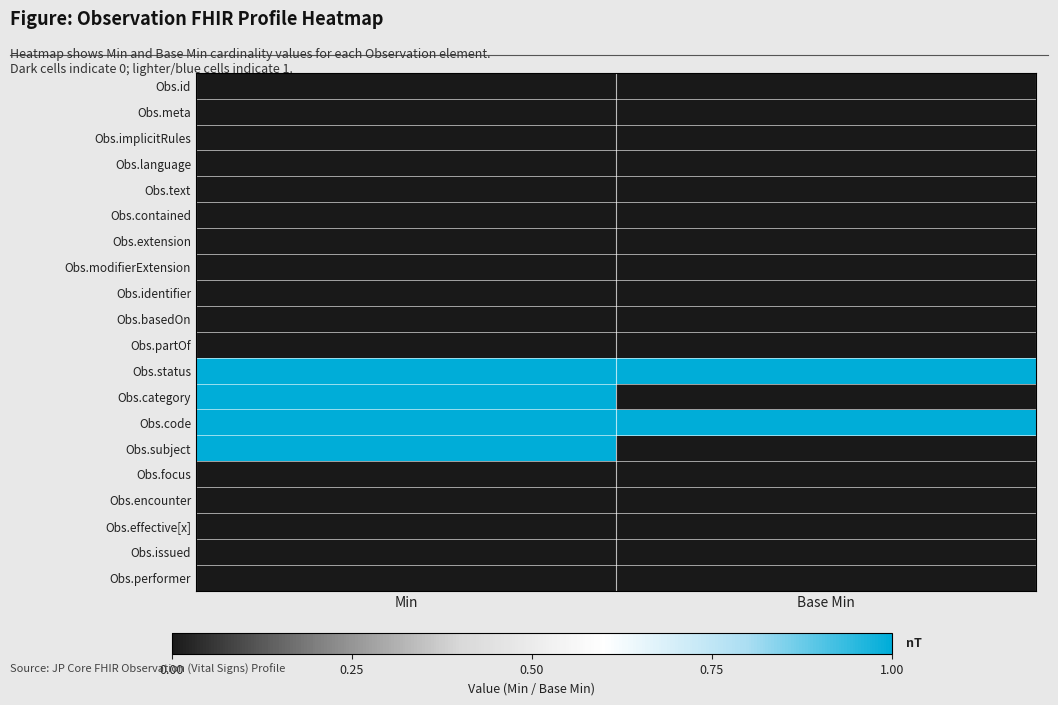

How many series are shown in this chart?

20